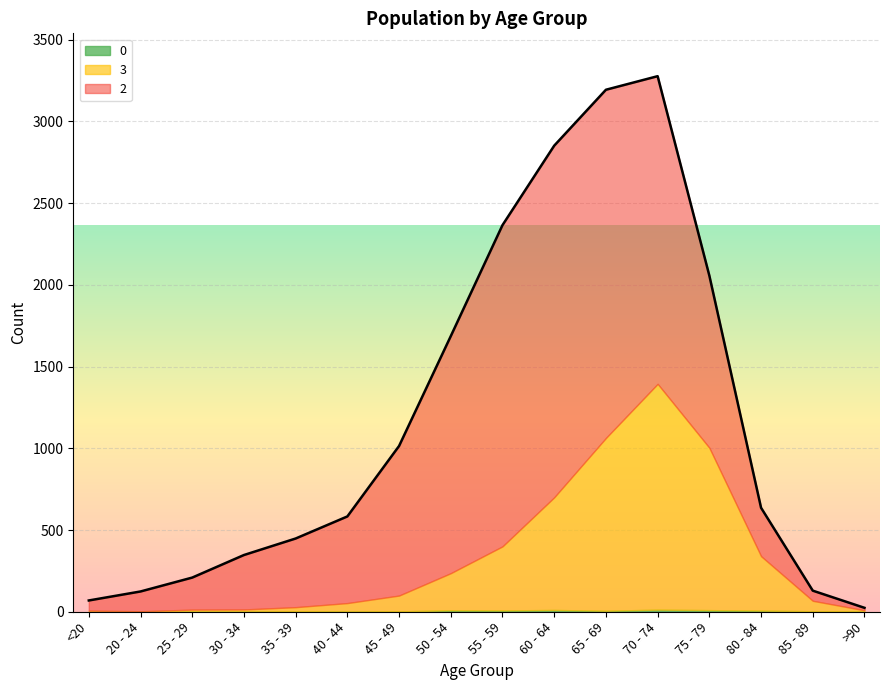

Reading left to right, what are all the values shown in this chart?

3: <20=7	20 - 24=2	25 - 29=13	30 - 34=14	35 - 39=26	40 - 44=53	45 - 49=97	50 - 54=227	55 - 59=392	60 - 64=689	65 - 69=1057	70 - 74=1381	75 - 79=993	80 - 84=333	85 - 89=64	>90=9
2: <20=62	20 - 24=121	25 - 29=196	30 - 34=333	35 - 39=420	40 - 44=530	45 - 49=915	50 - 54=1450	55 - 59=1965	60 - 64=2151	65 - 69=2130	70 - 74=1882	75 - 79=1053	80 - 84=296	85 - 89=62	>90=15
0: <20=0	20 - 24=1	25 - 29=0	30 - 34=0	35 - 39=2	40 - 44=0	45 - 49=2	50 - 54=9	55 - 59=8	60 - 64=11	65 - 69=6	70 - 74=13	75 - 79=10	80 - 84=7	85 - 89=3	>90=0